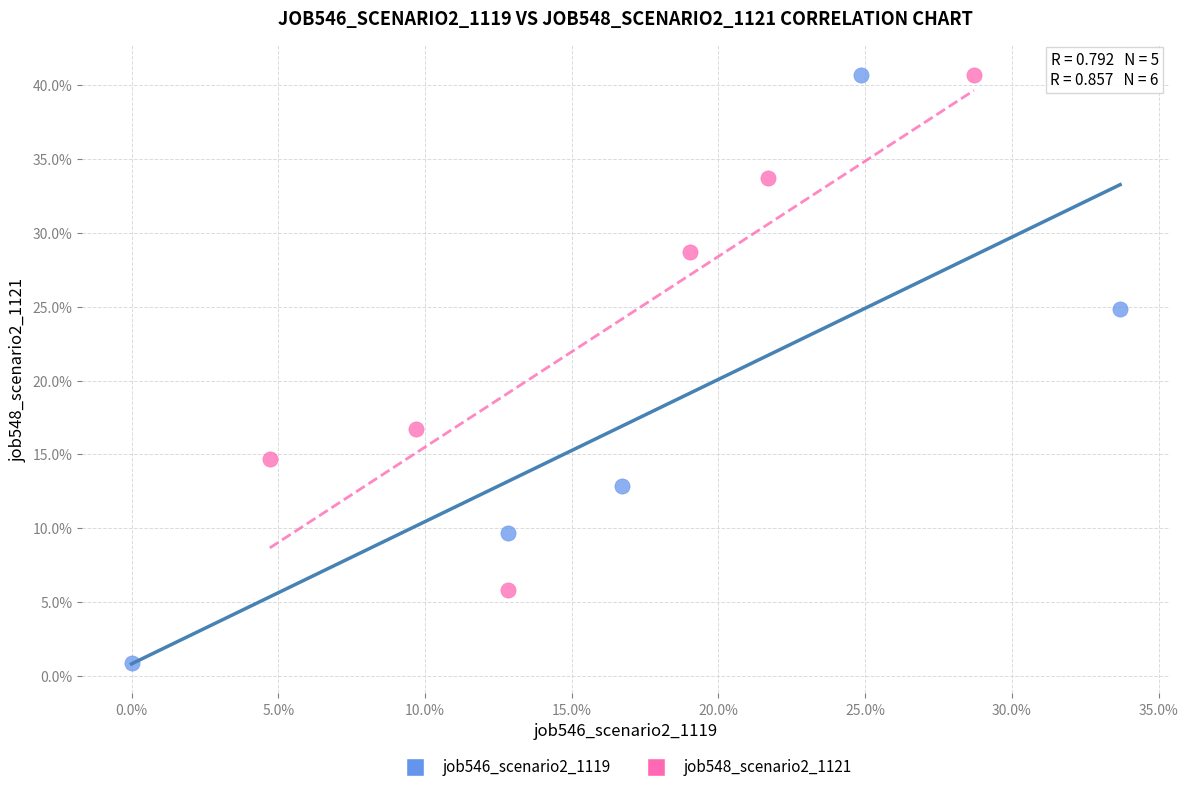

Which series has the largest Y range (max minus min)?

job546_scenario2_1119